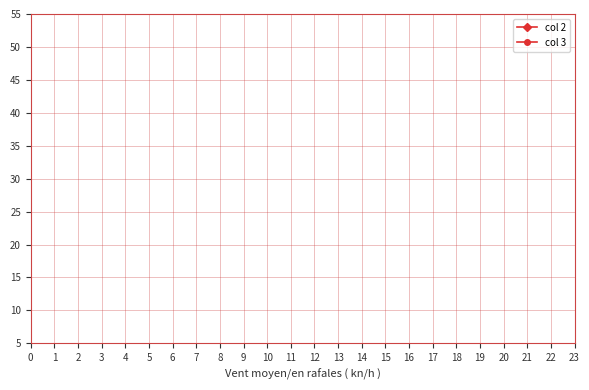

Does the chart display data point markers on the line(s)?

Yes